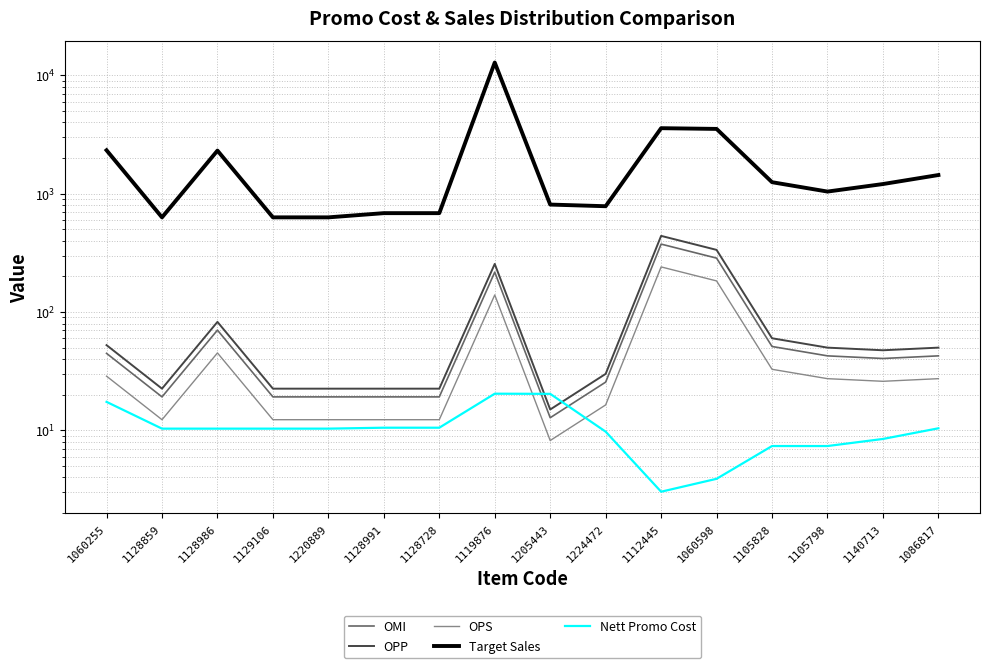

What is the value of the OPS point at the 5th from the left?

12.3